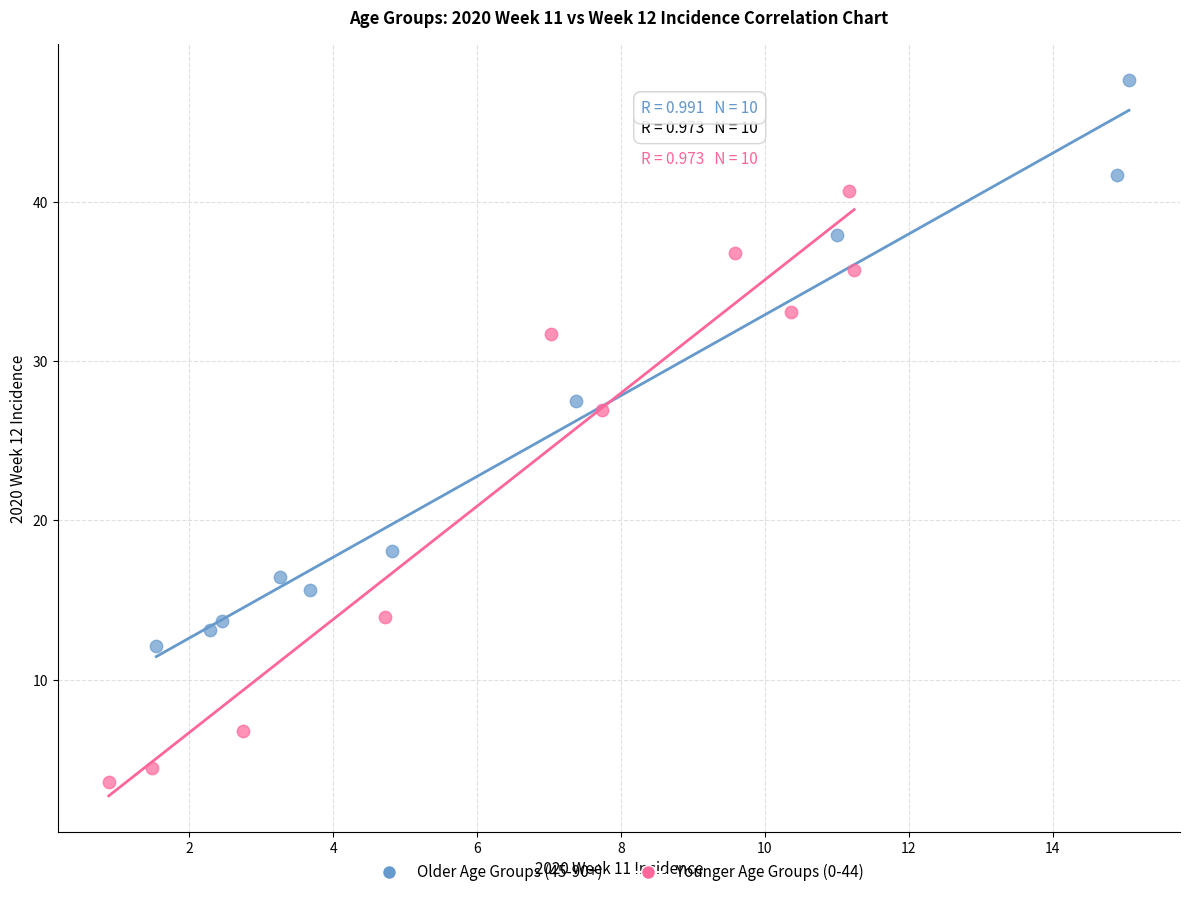

Which series reaches the maximum Y coordinate?

Older Age Groups (45-90+)